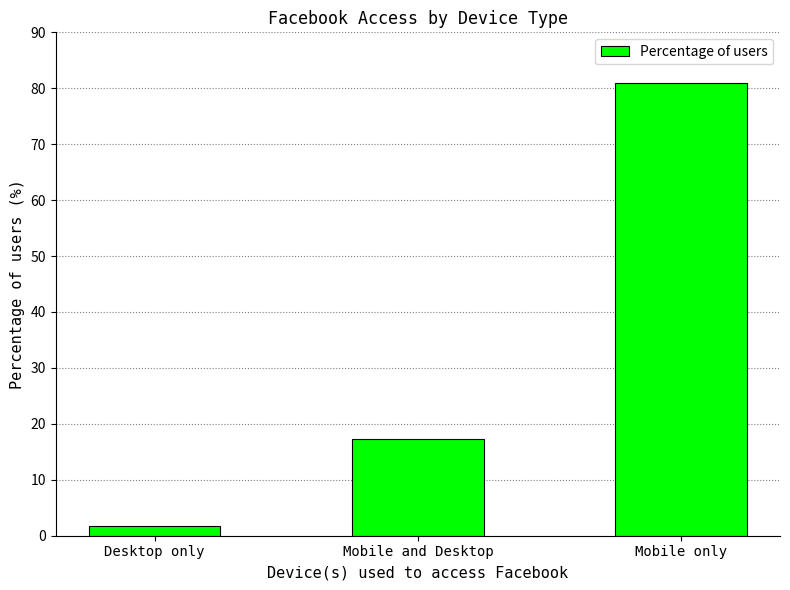

Does the chart contain stacked bars?

No